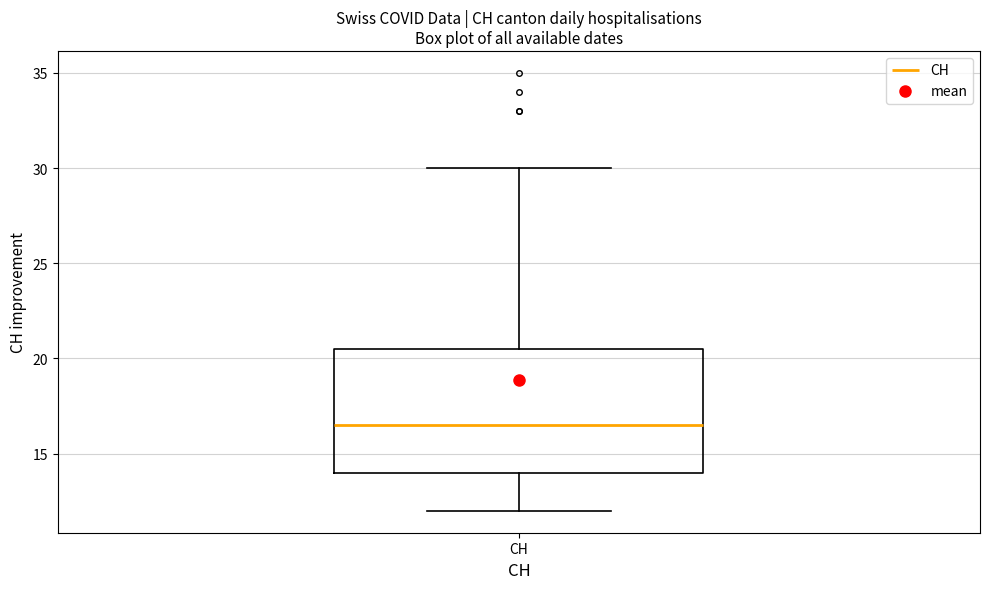

Where does the upper whisker of the box for CH end on the y-axis? The values are not printed on the chart, so give them approximately, as read against the axis.

30.0